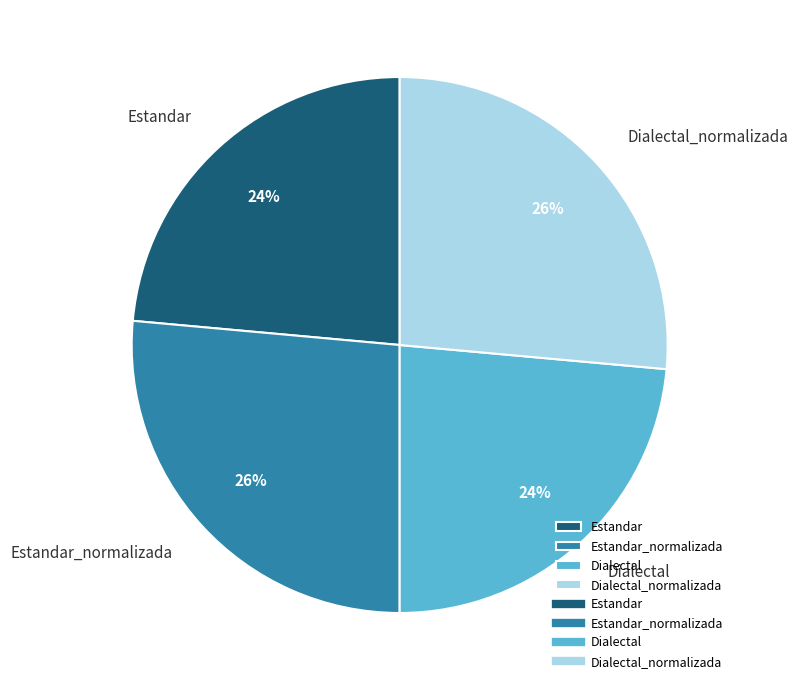

Which has a higher value, Estandar_normalizada or Dialectal?

Estandar_normalizada